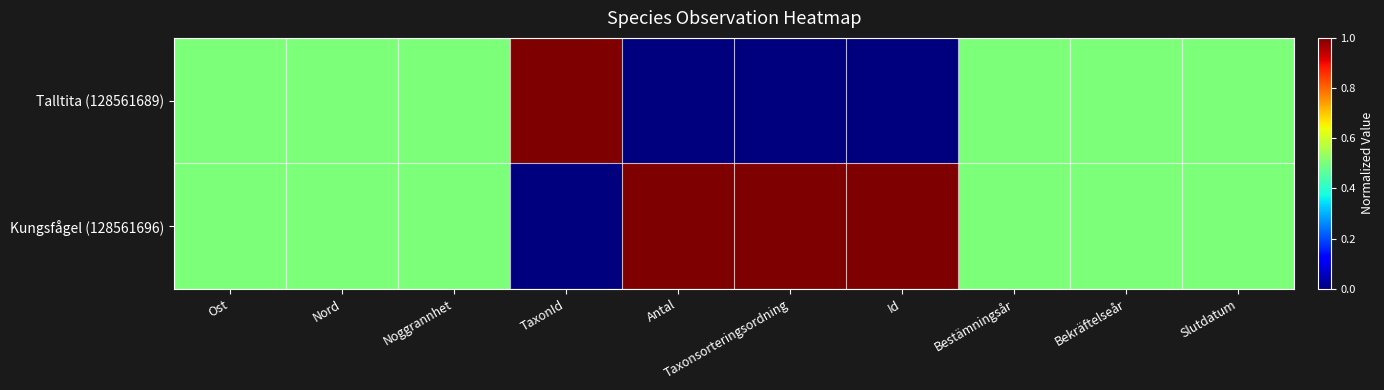

Which series changed the most between Nord and Antal?

Talltita (128561689)